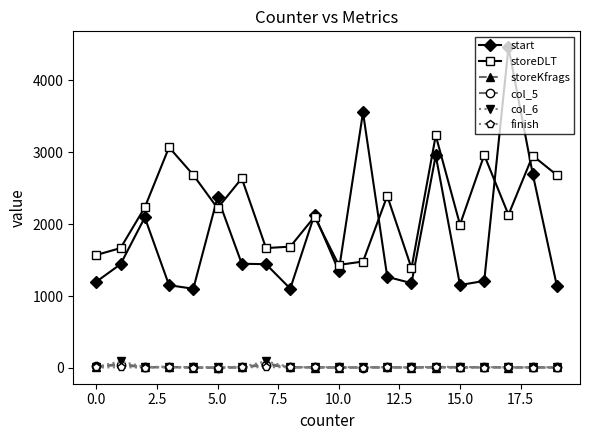

What is the greatest value displayed?

4460